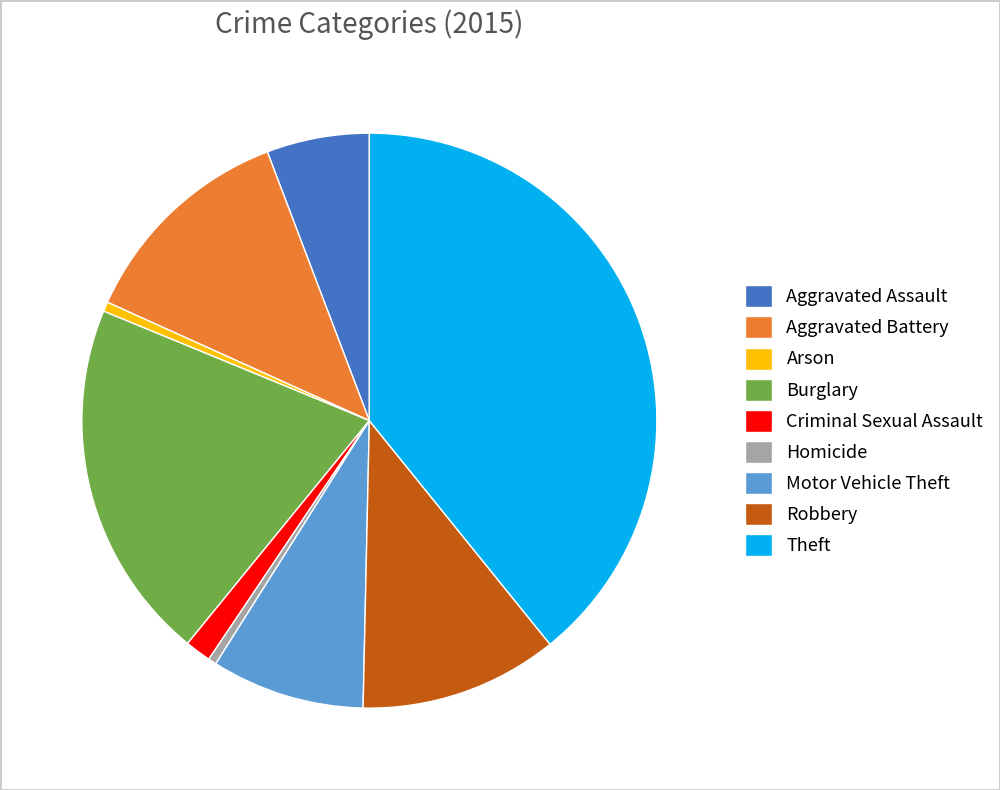

True or false: Aggravated Battery accounts for 22% of the total.

False